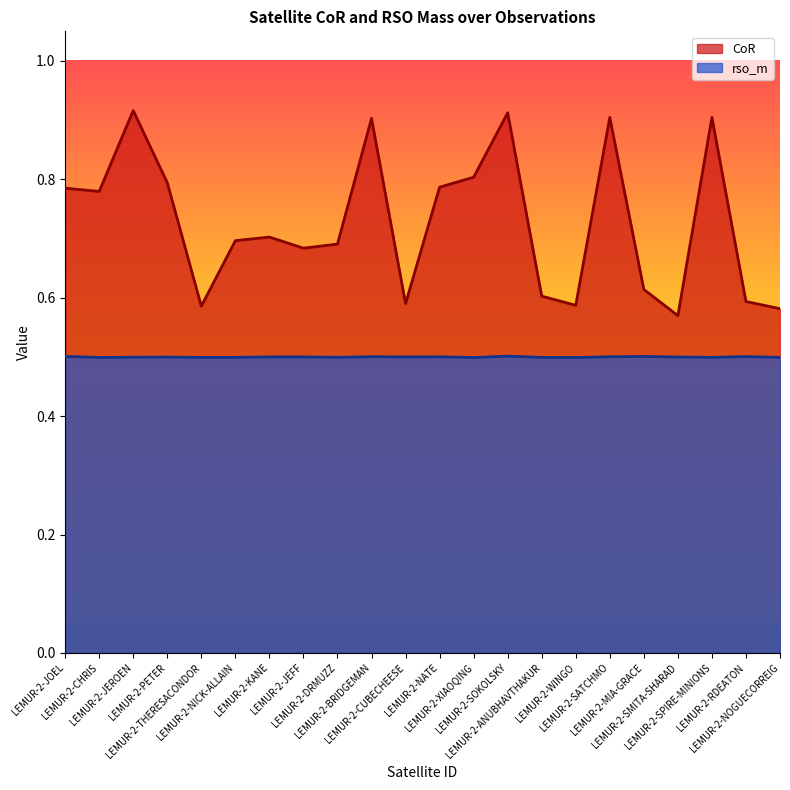

Rank the series at LEMUR-2-ANUBHAVTHAKUR from highest to lowest value.

CoR, rso_m